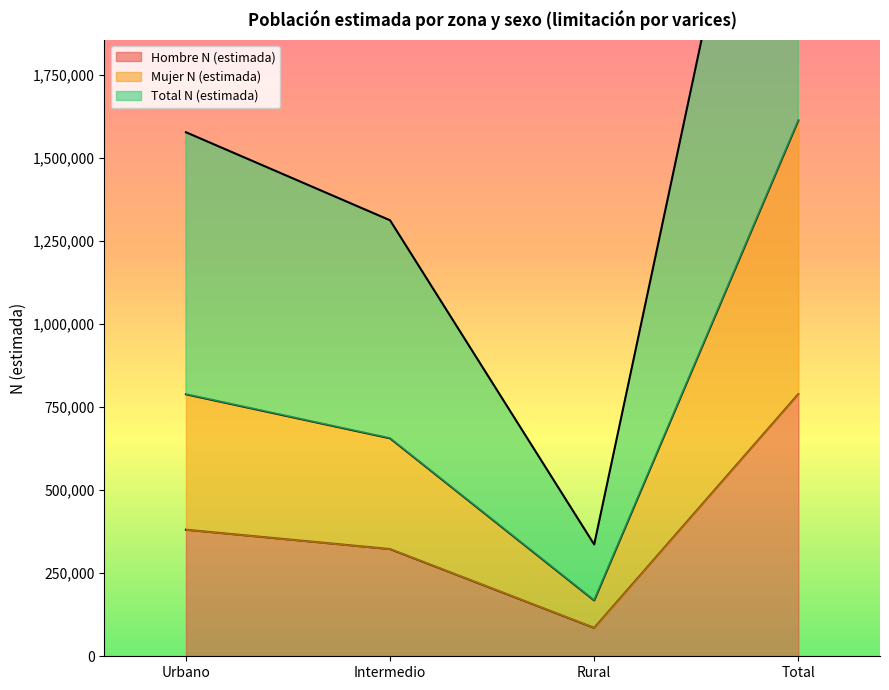

True or false: Mujer N (estimada) and Hombre N (estimada) cross at least once.

False